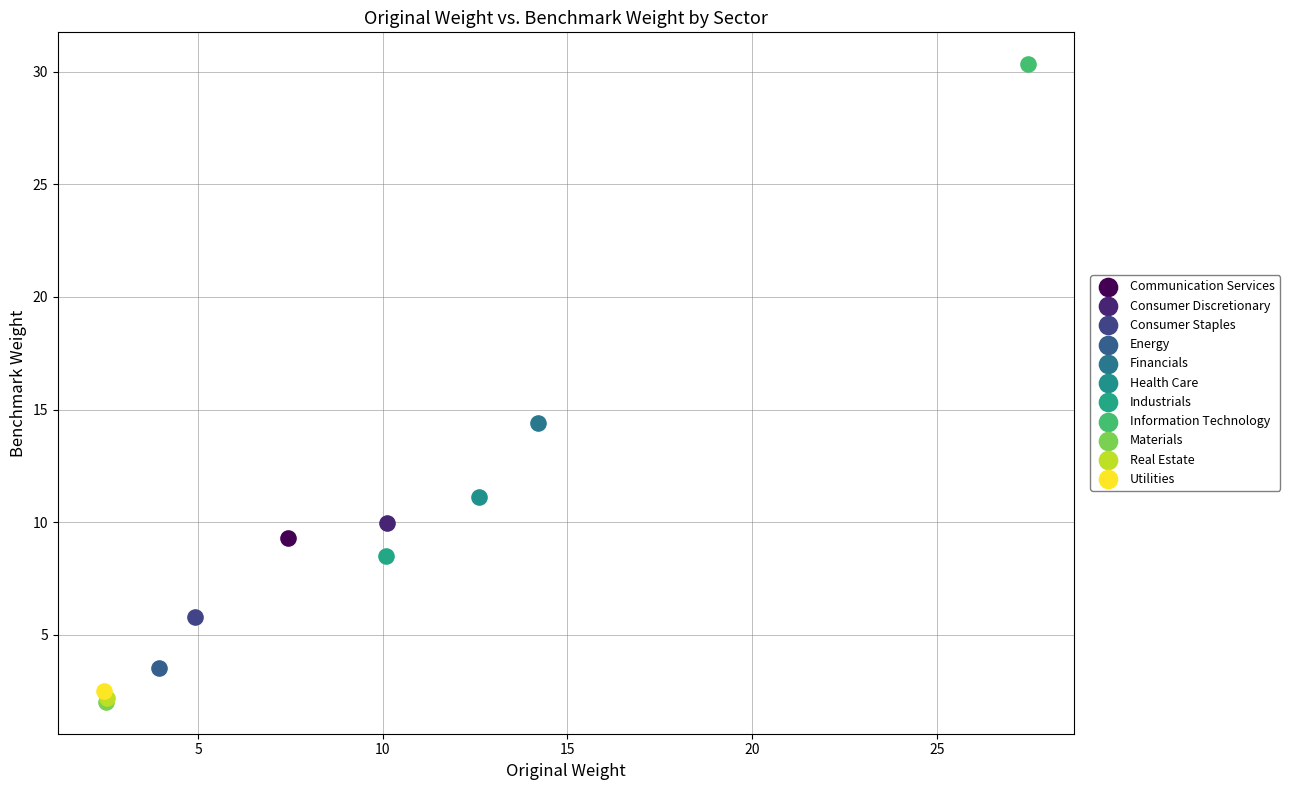

What are all the series names shown in the legend?

Communication Services, Consumer Discretionary, Consumer Staples, Energy, Financials, Health Care, Industrials, Information Technology, Materials, Real Estate, Utilities